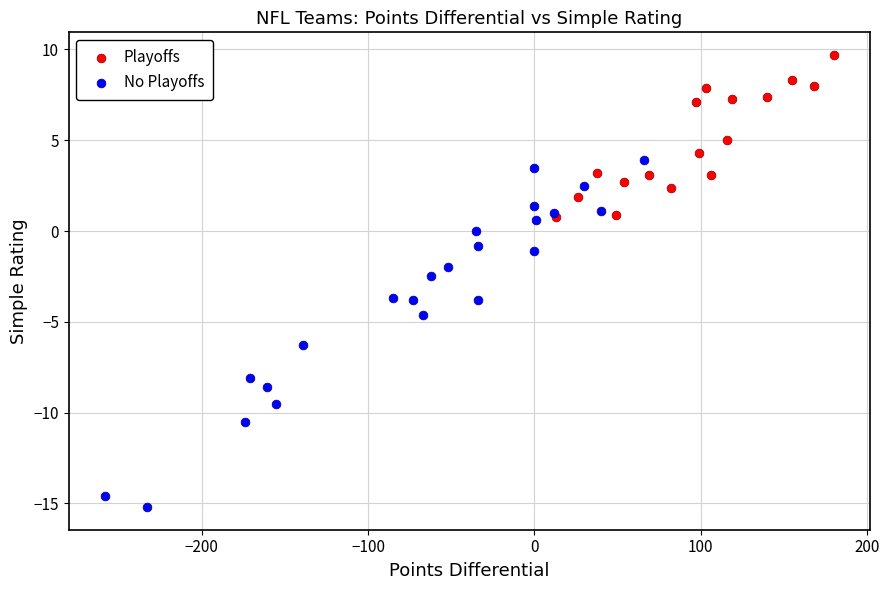

Which series has the largest Y range (max minus min)?

No Playoffs